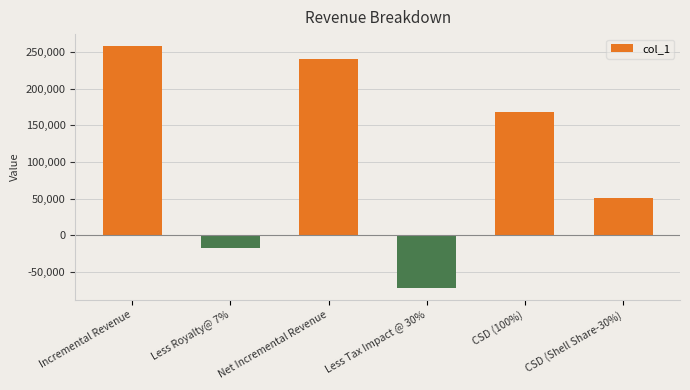

Are the bars horizontal?

No